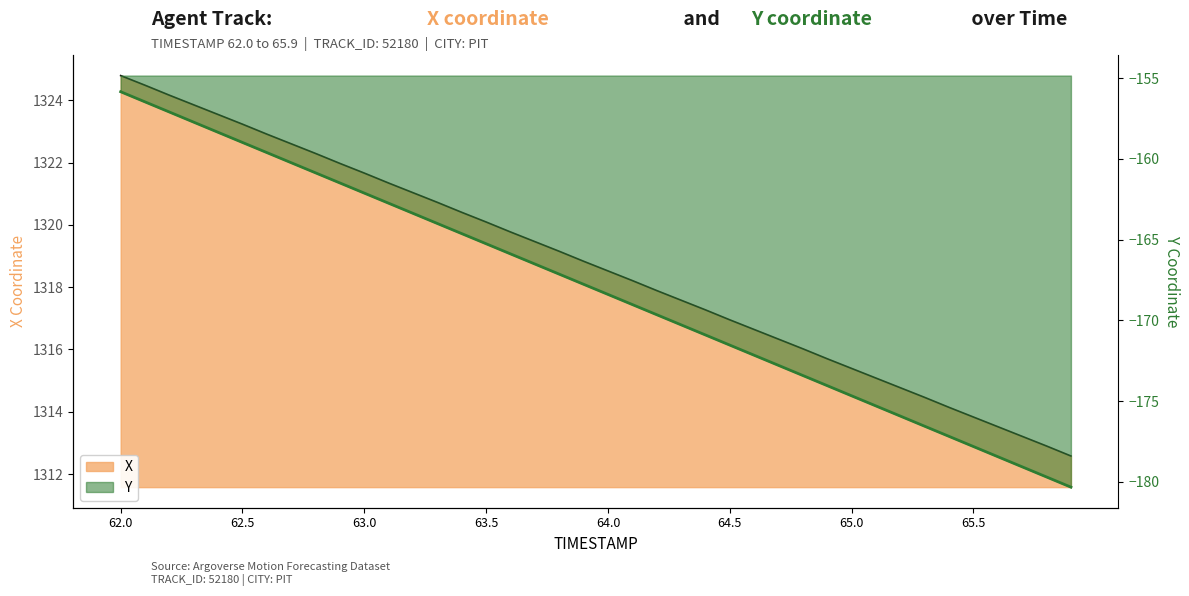

What is the label of the 1st point from the left?

62.0